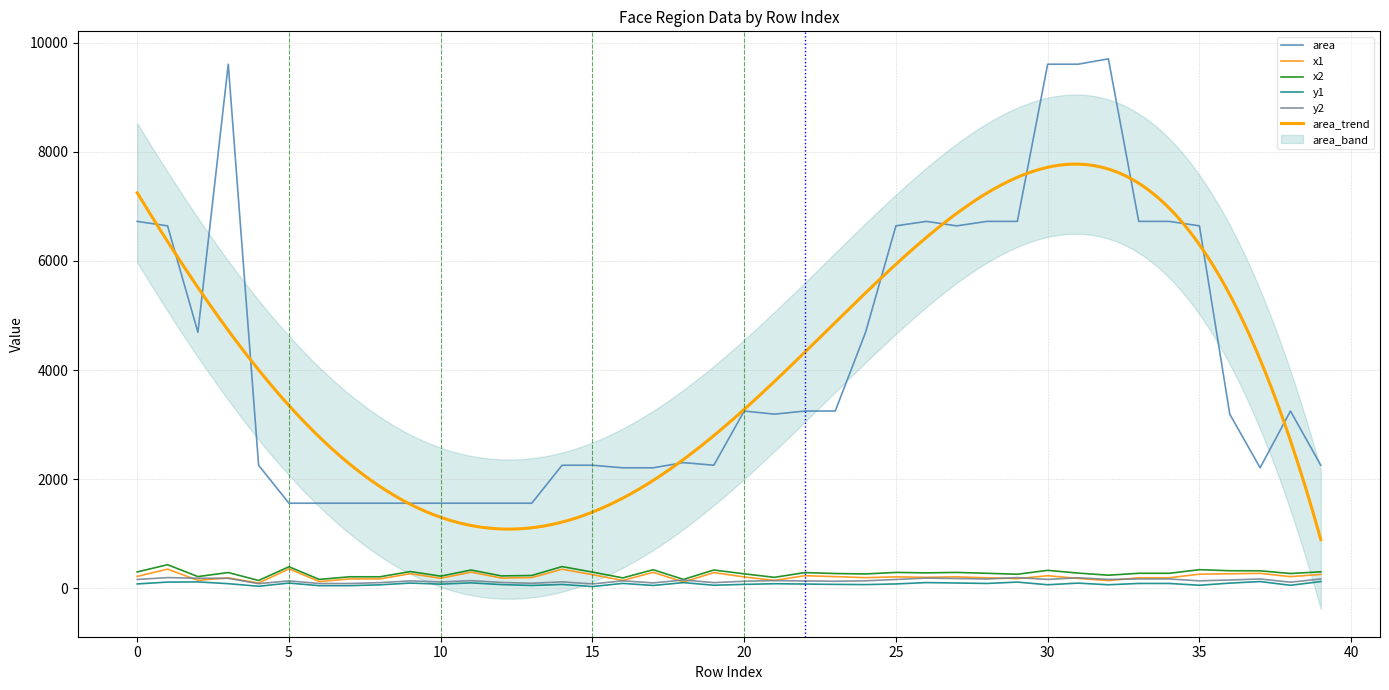

The value of area at 35 is 6642. True or false?

True